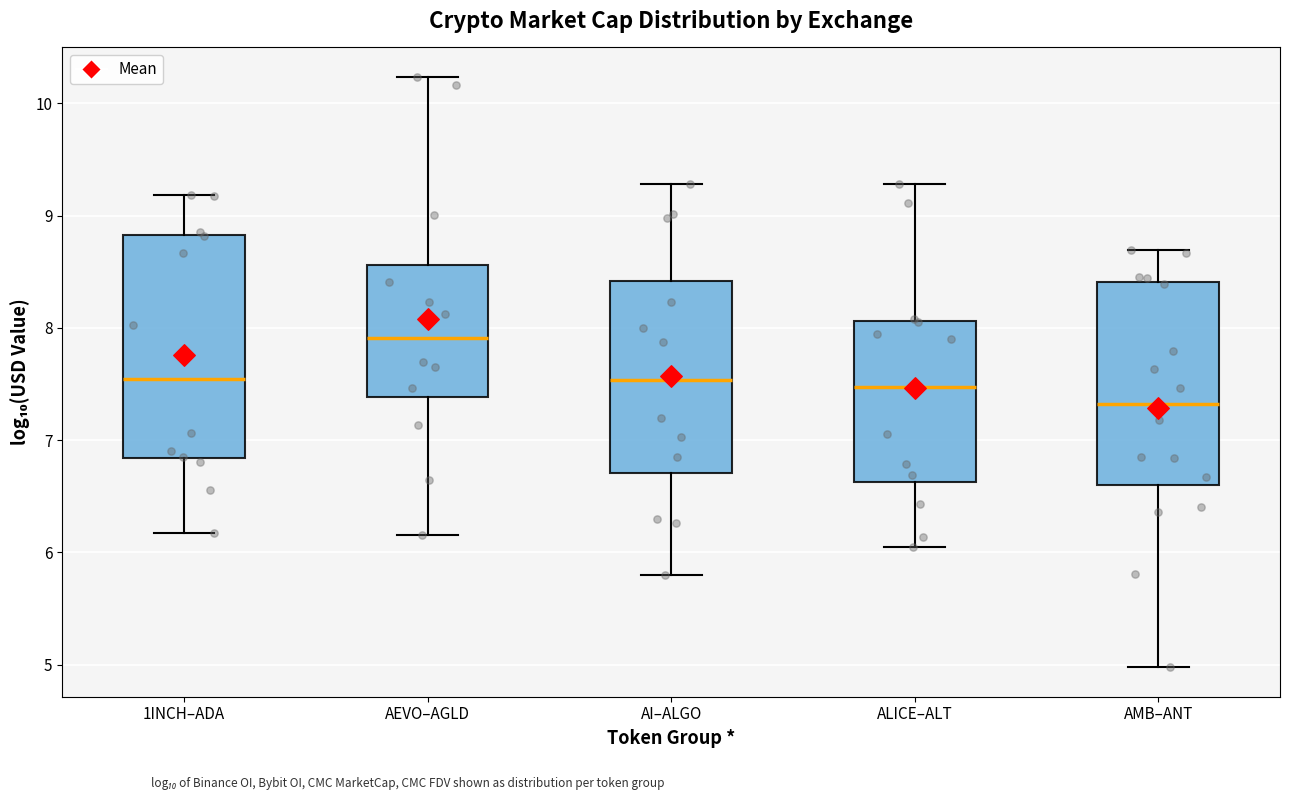

Which box's median line is the highest?

AEVO–AGLD